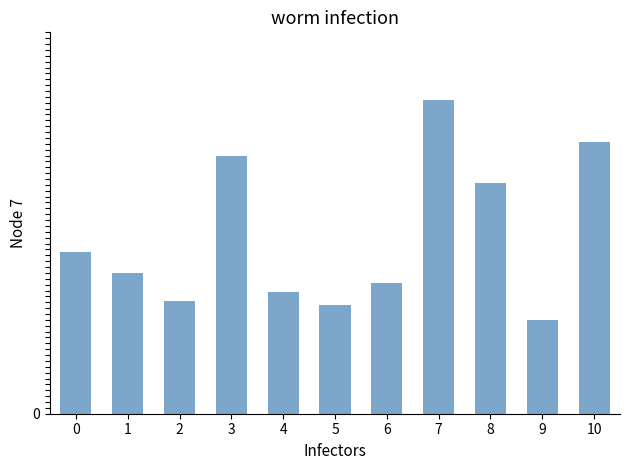

What is the difference between the values at 9 and 8?

46.5